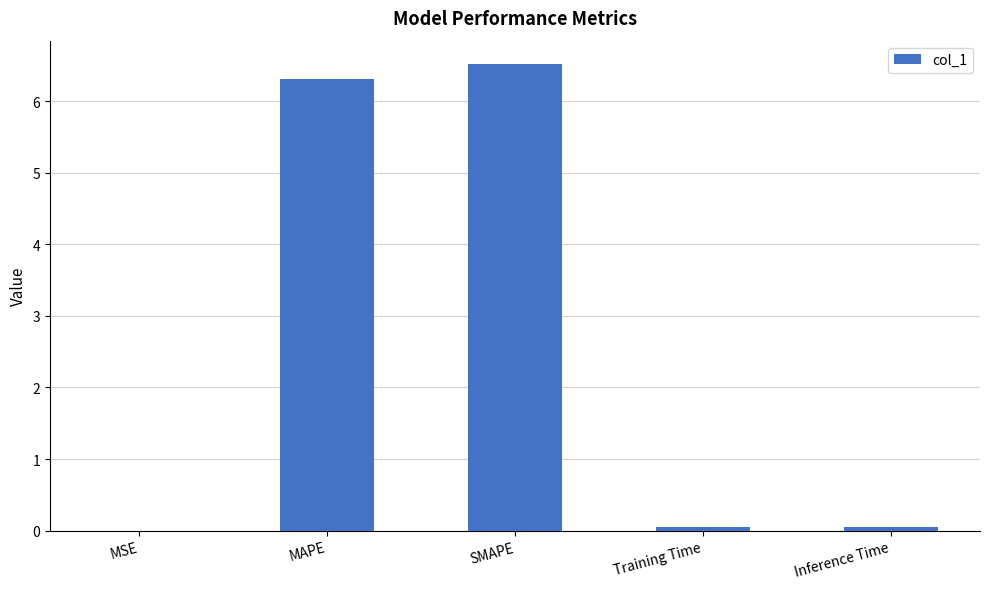

What is the average value?

2.6